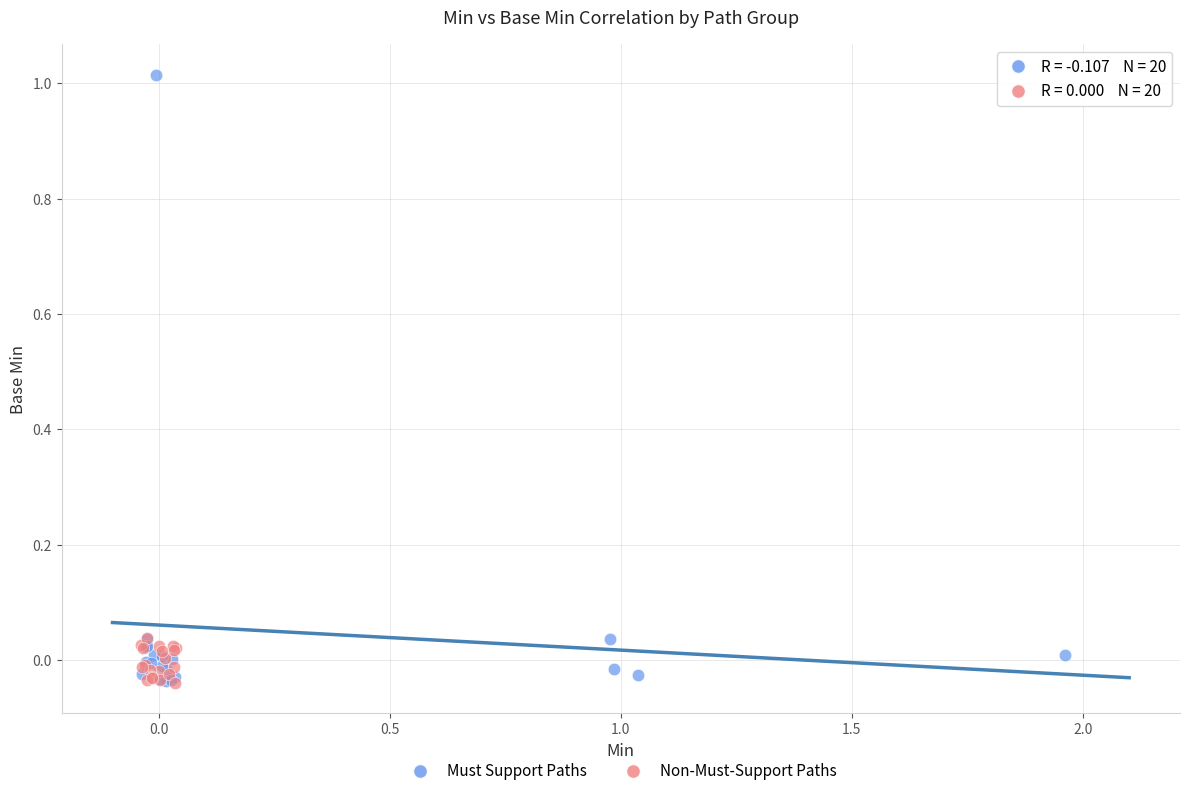

Which series has the largest Y range (max minus min)?

Must Support Paths